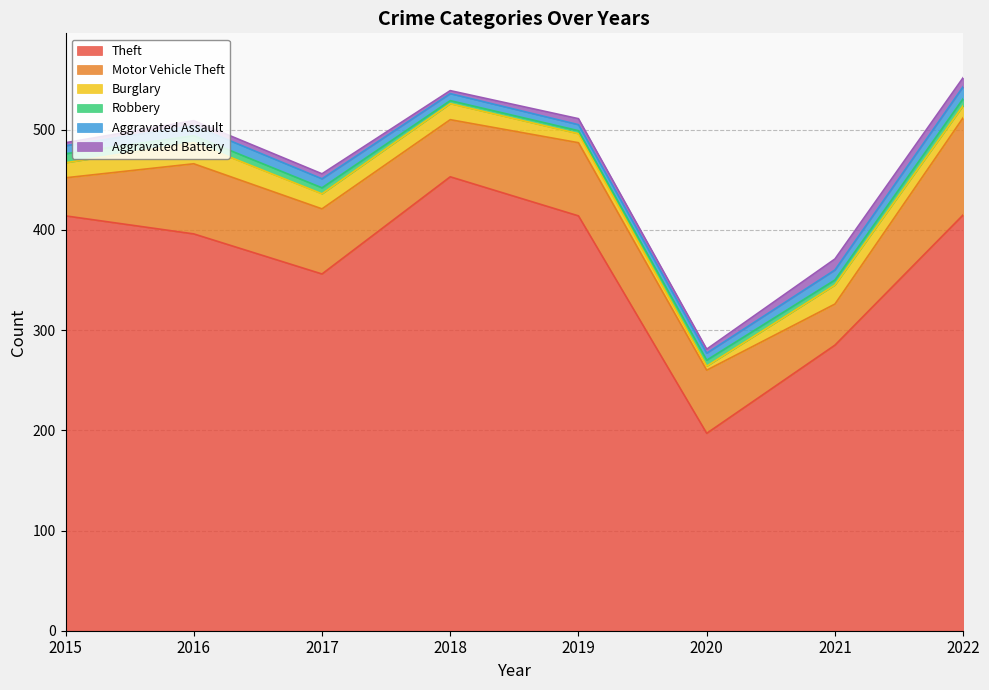

Does the chart have visible grid lines?

Yes